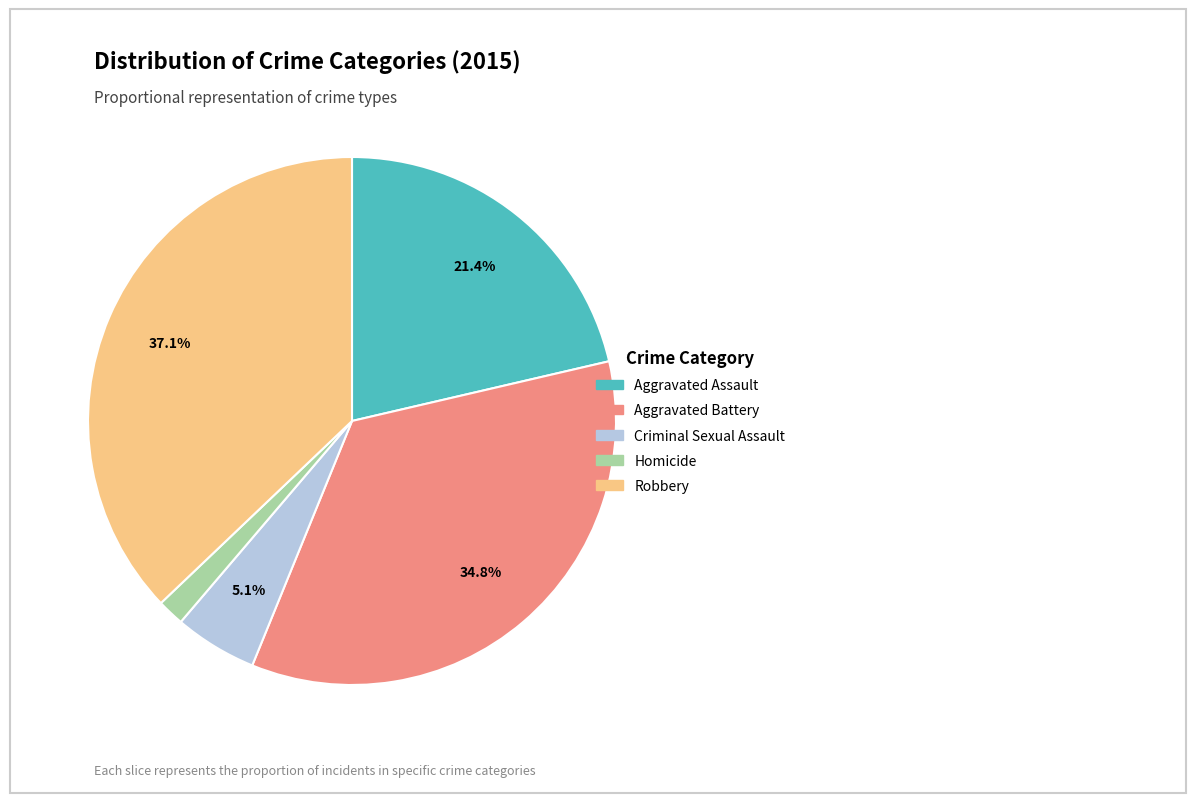

Rank the categories by value from highest to lowest.

Robbery, Aggravated Battery, Aggravated Assault, Criminal Sexual Assault, Homicide